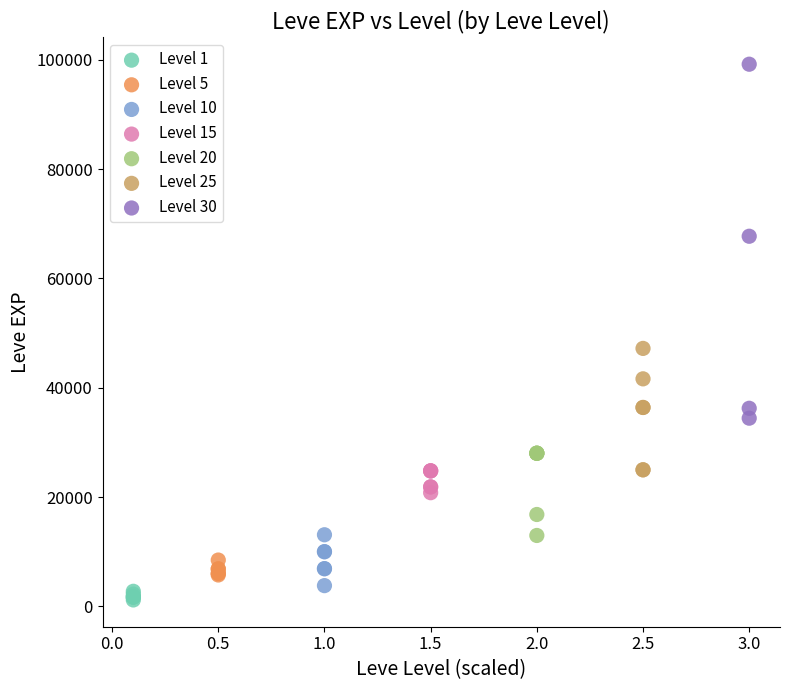

Which series reaches the minimum Y coordinate?

Level 1